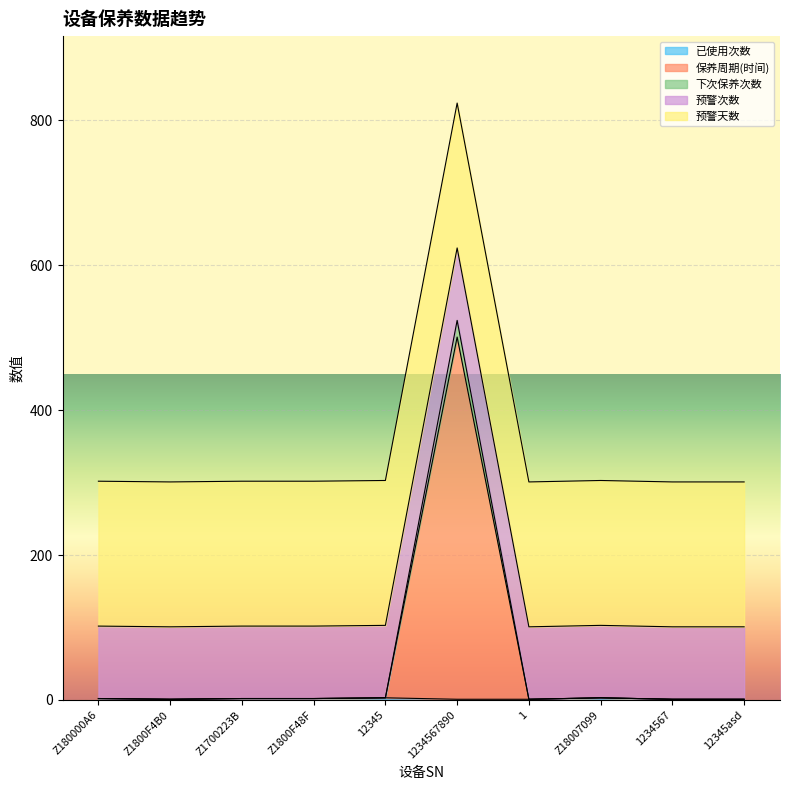

The 保养周期(时间) series shows 2 at Z1800F48F. True or false?

True